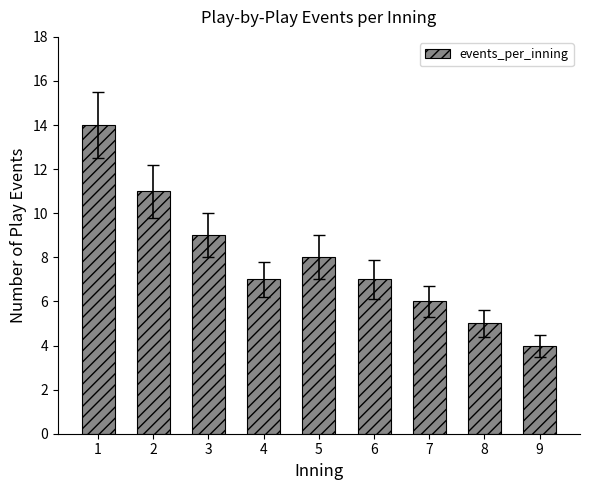

The value at 2 is 11. True or false?

True